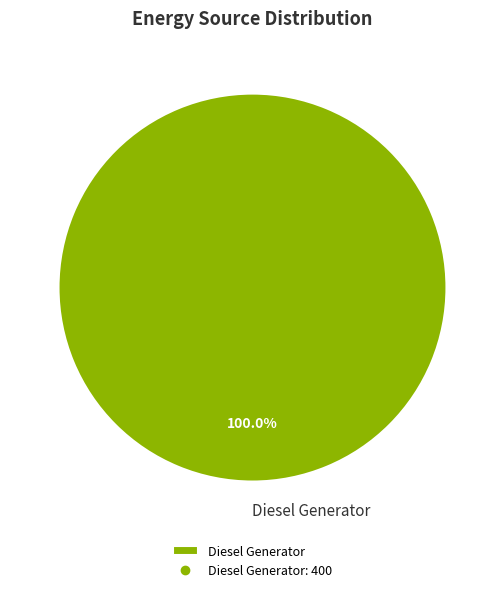

Which slice represents more than half of the pie?

Diesel Generator